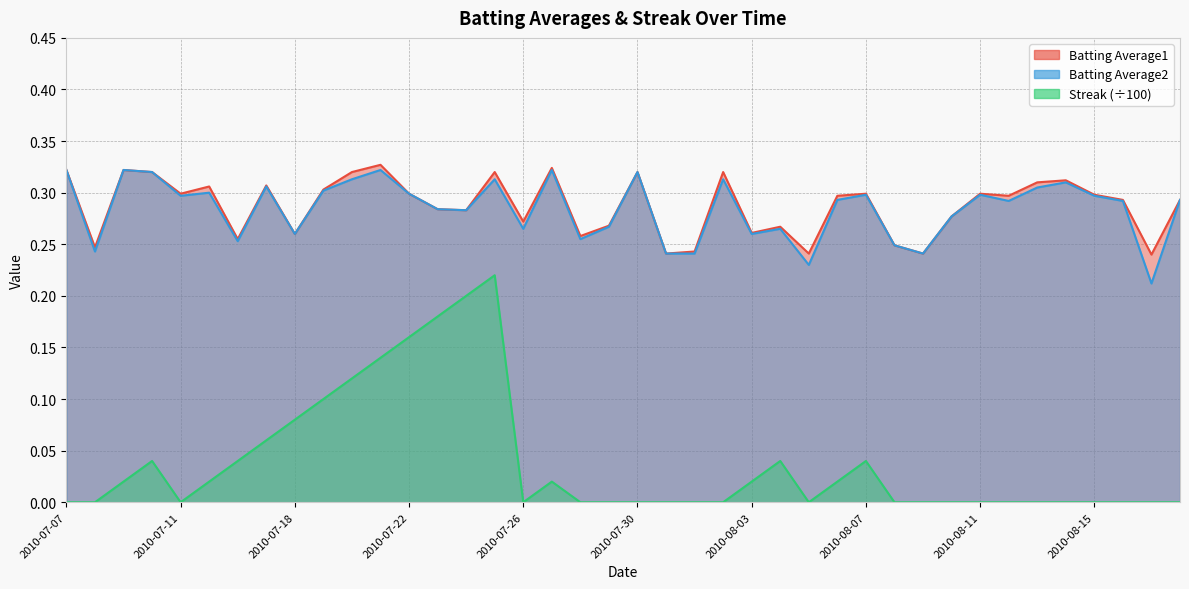

What is the difference between the maximum and minimum values in the Streak series?

0.2